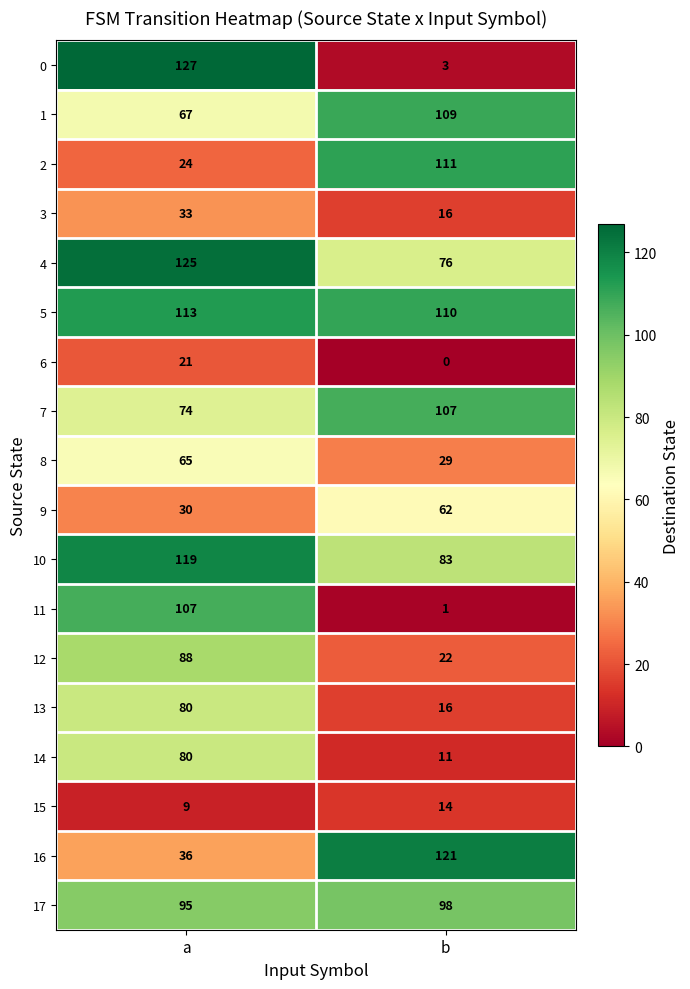

Where is 16 nearest to the value 78?

a